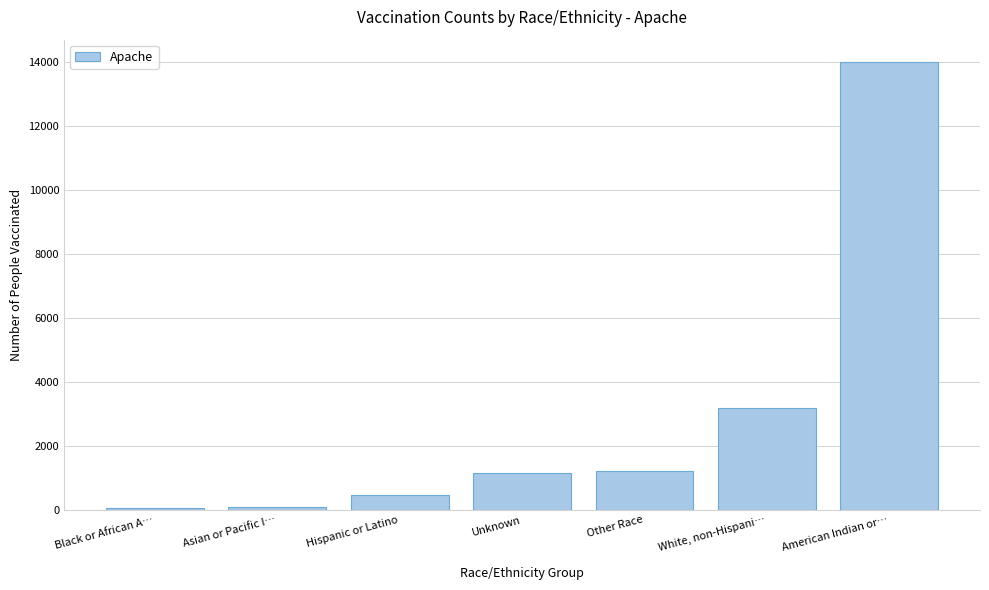

Reading left to right, extract all data points from this chart.

48	108	465	1163	1231	3187	13992